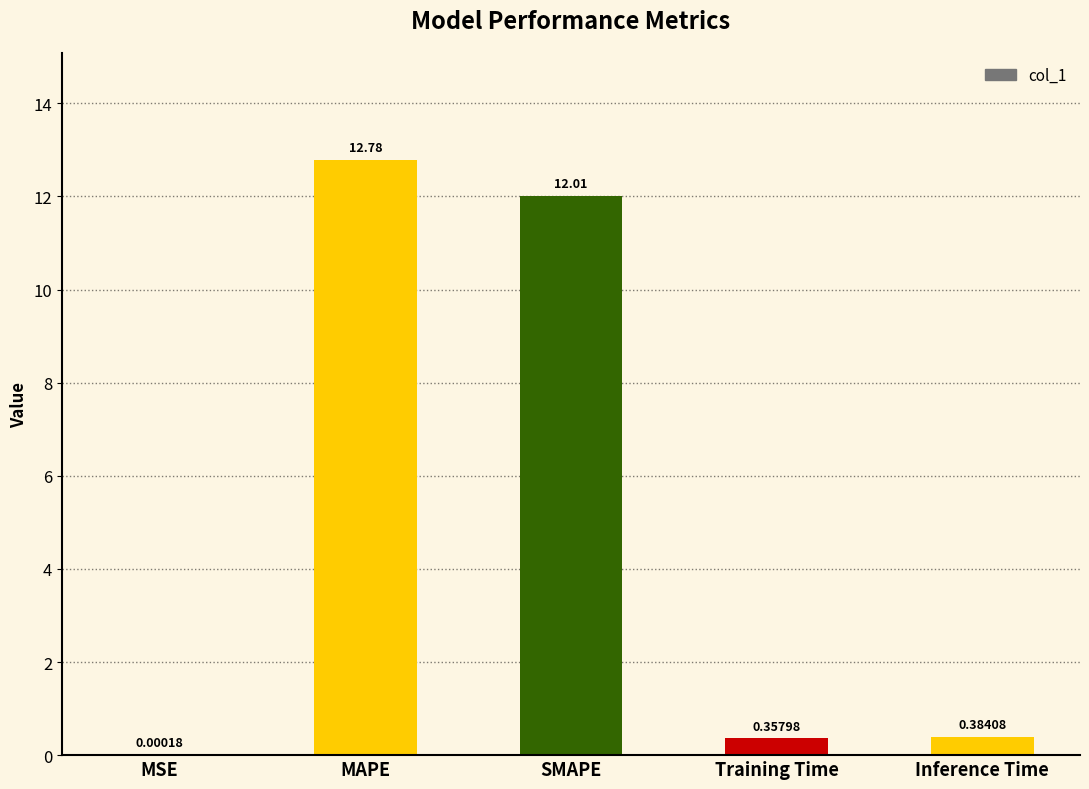

Are the bars horizontal?

No